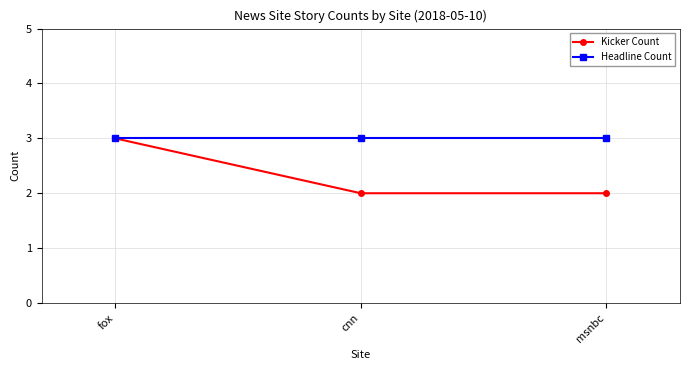

Reading left to right, transcribe all the data shown in this chart.

Kicker Count: 3	2	2
Headline Count: 3	3	3